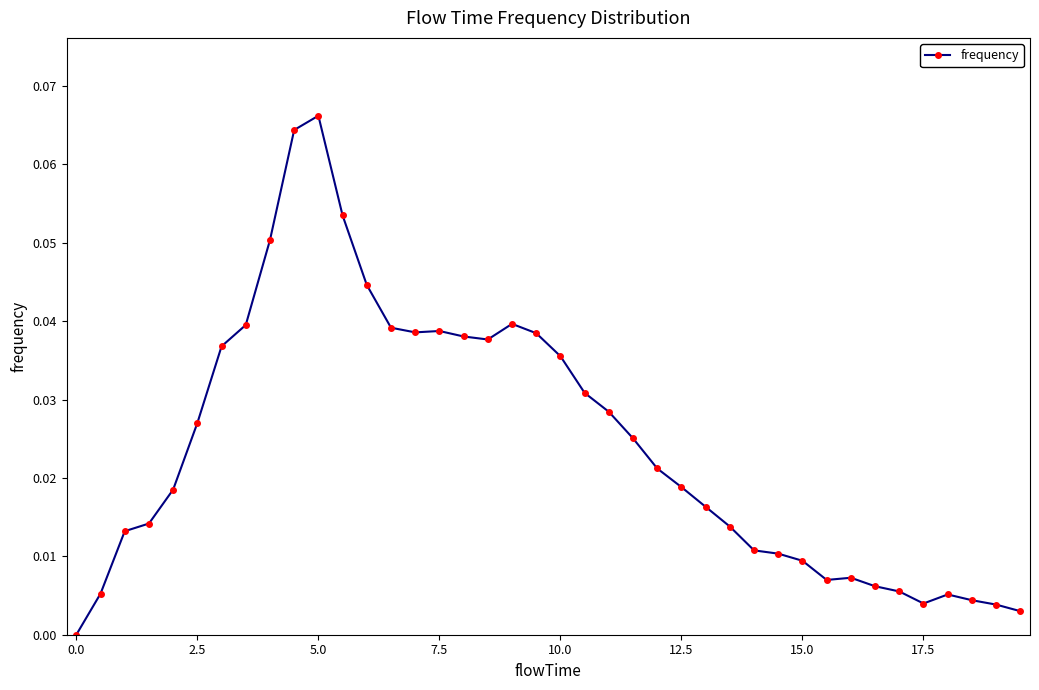

True or false: there are more than 0 points higher than both neighbors.

True